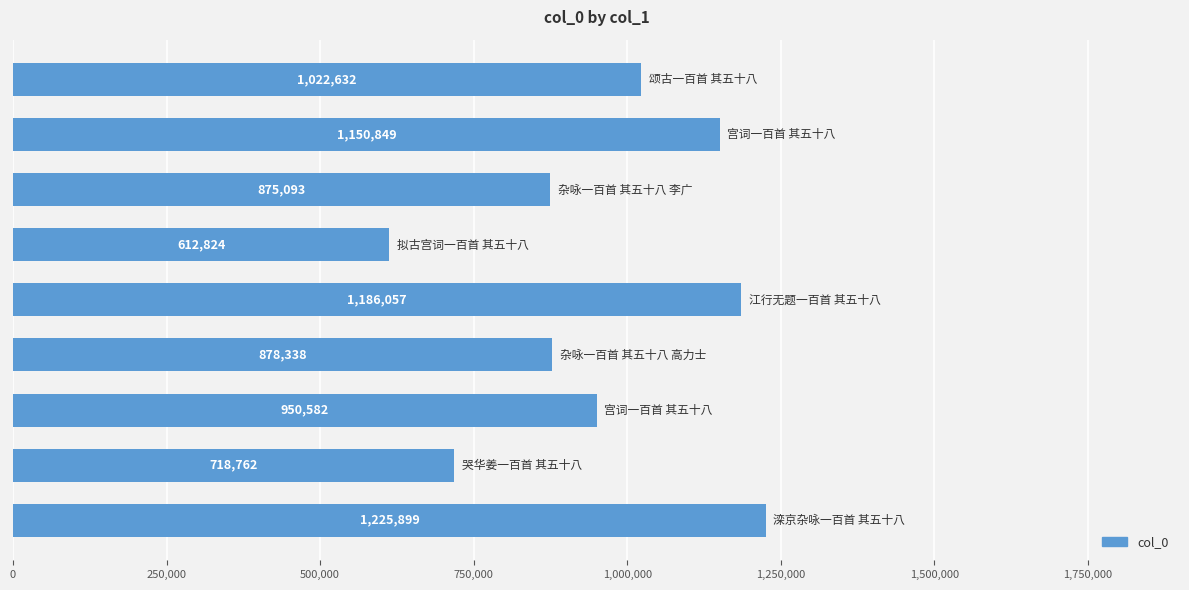

How many values are below 950582?

4